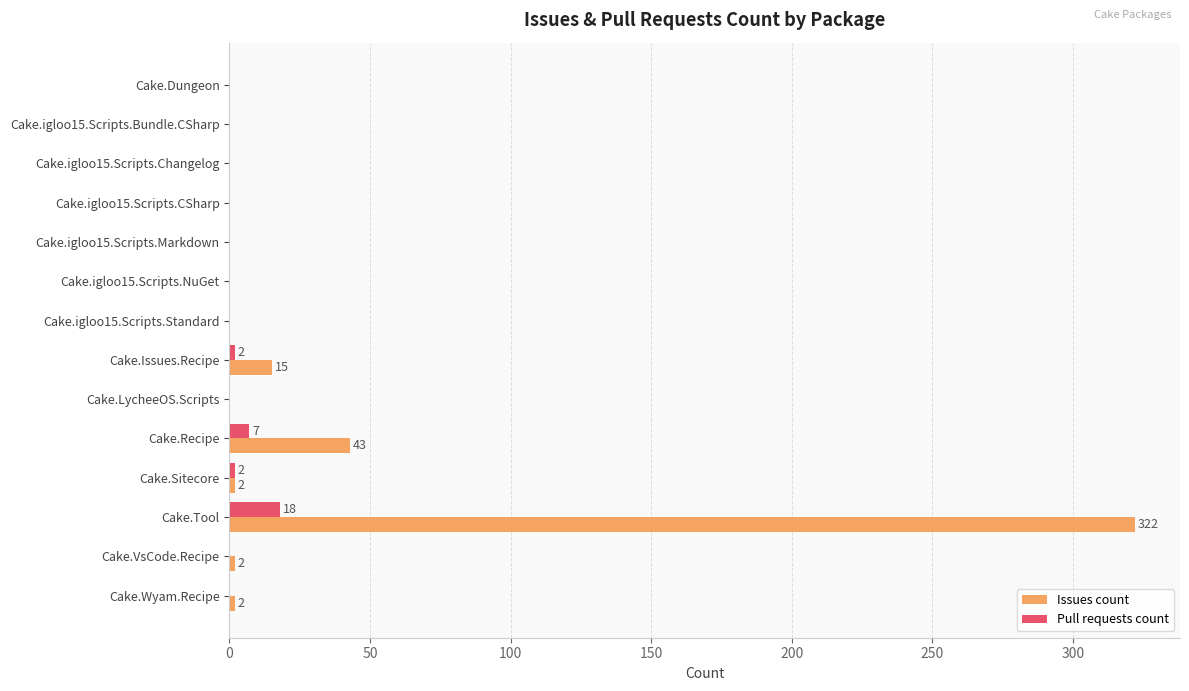

What is the highest value of the Issues count series?

322